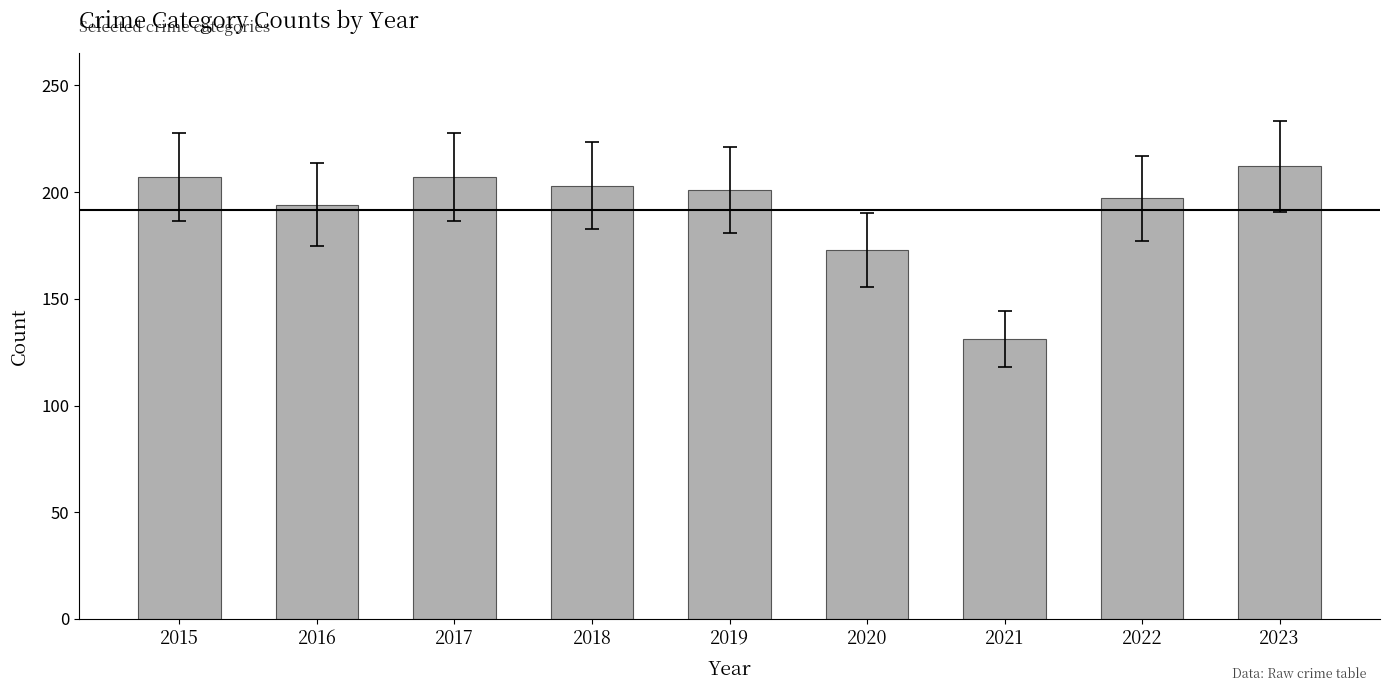

What is the greatest value displayed?

212